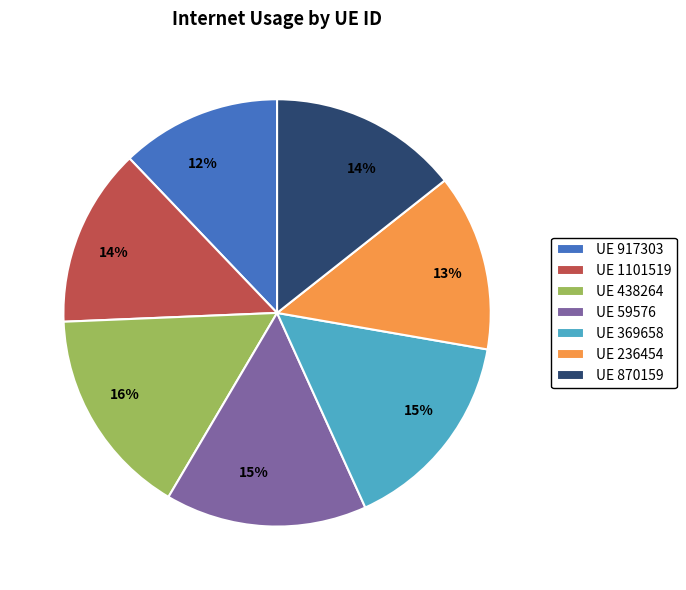

To the nearest percent, what is the difference between the largest and smallest slice percentages?

4%